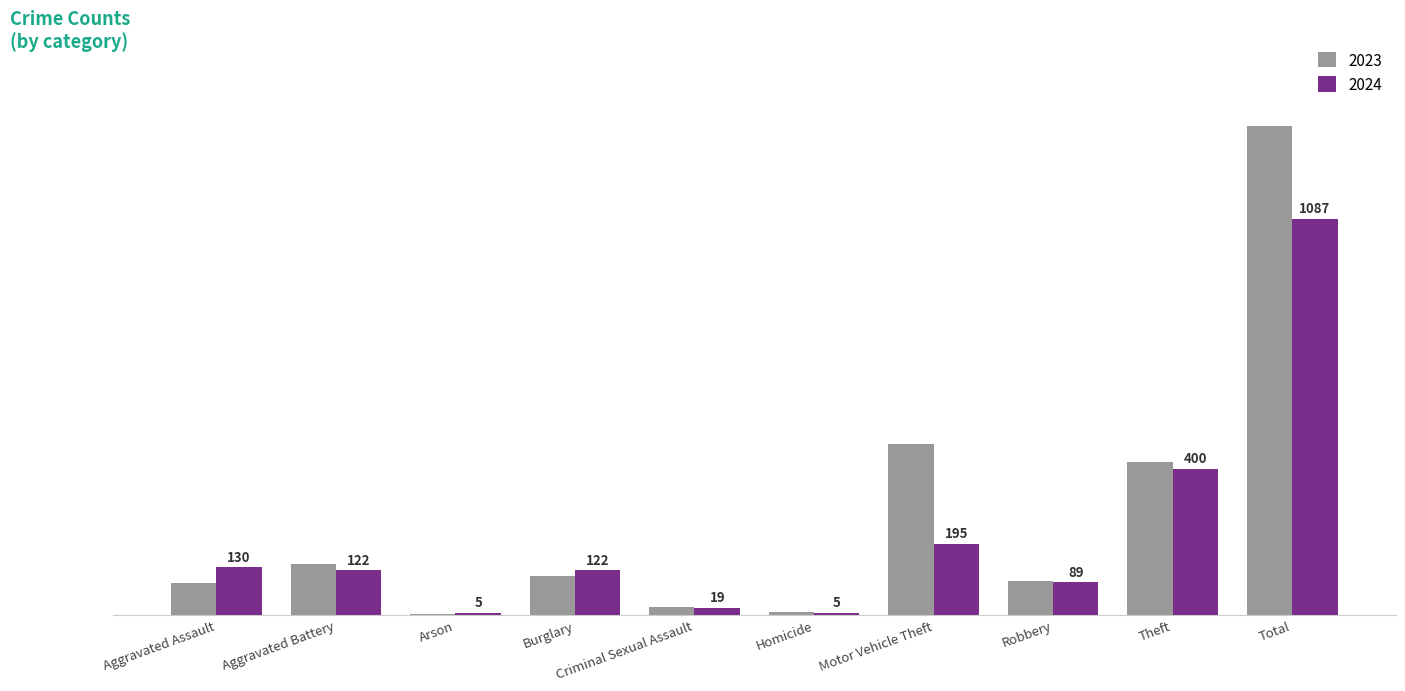

At which label does 2024 reach its peak?

Total